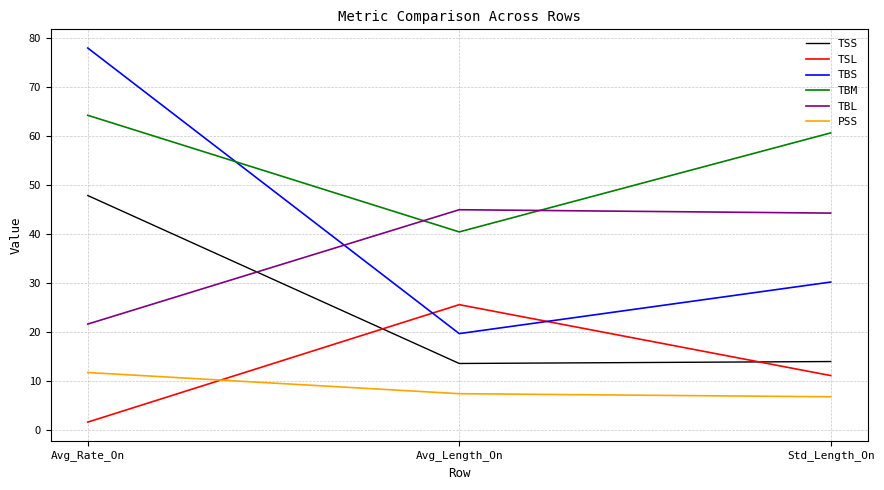

At which category does the chart reach its minimum across all series?

Avg_Rate_On